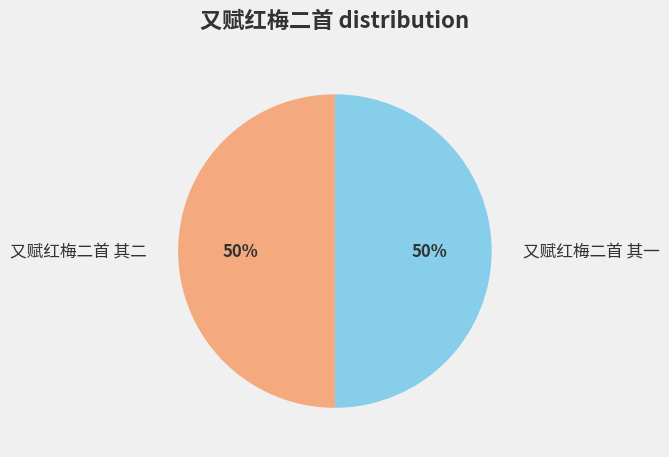

What is the ratio of the value at 又赋红梅二首 其二 to the value at 又赋红梅二首 其一?

1.0